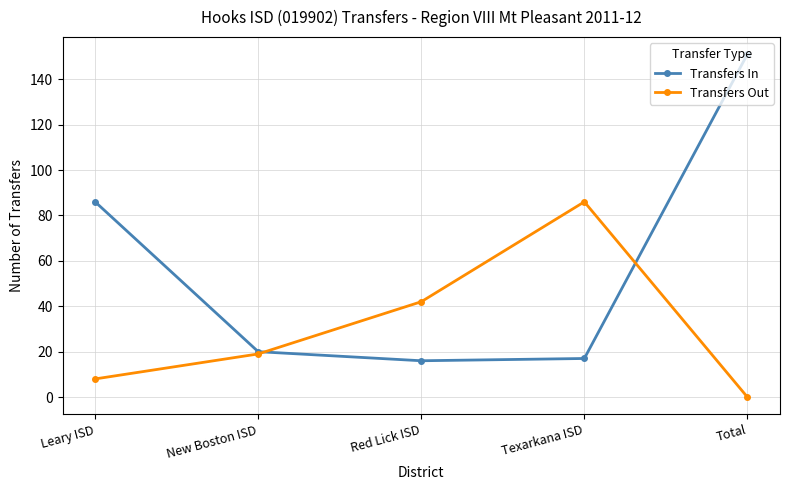

In Transfers In, how many points are lower than both neighbors (excluding endpoints)?

1